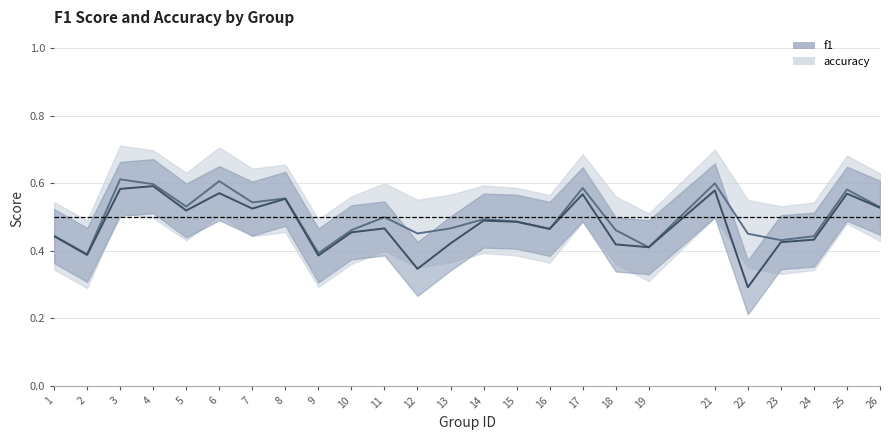

Does the chart display data point markers on the line(s)?

No